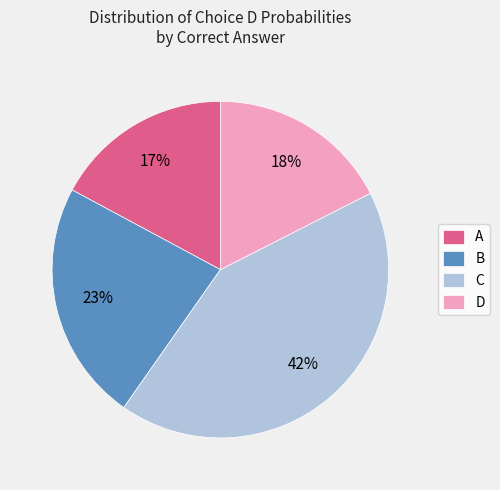

Count the number of slices in the pie.

4